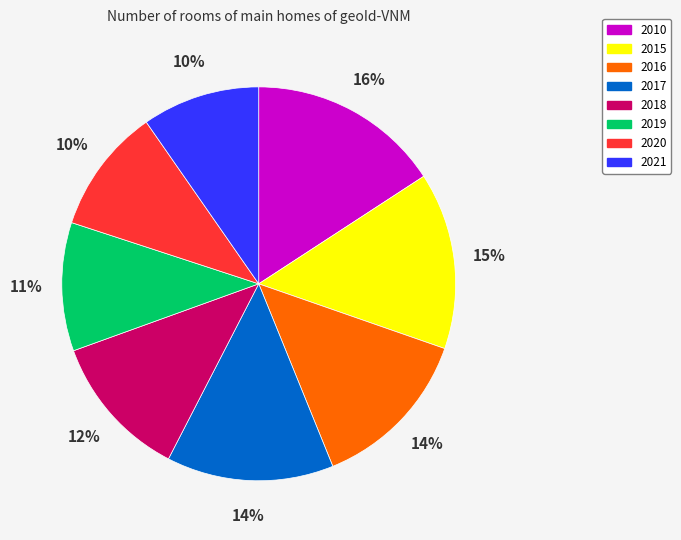

Which slice is the largest?

2010